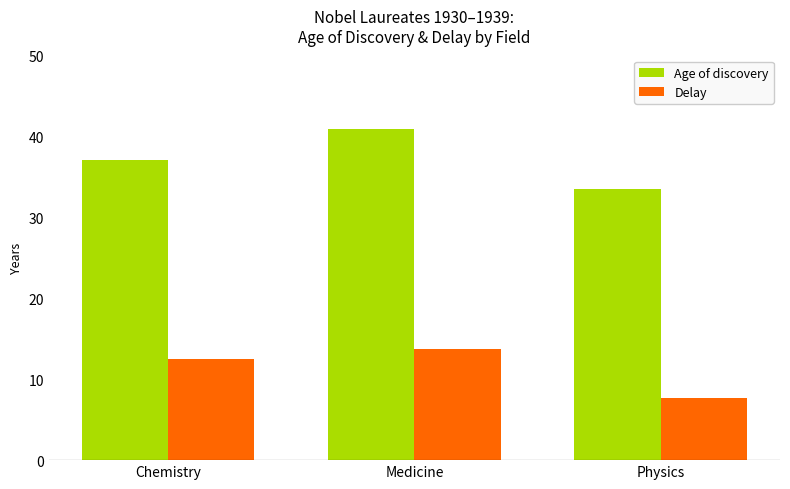

What is the value of the Delay bar at the 3rd from the left?

7.7